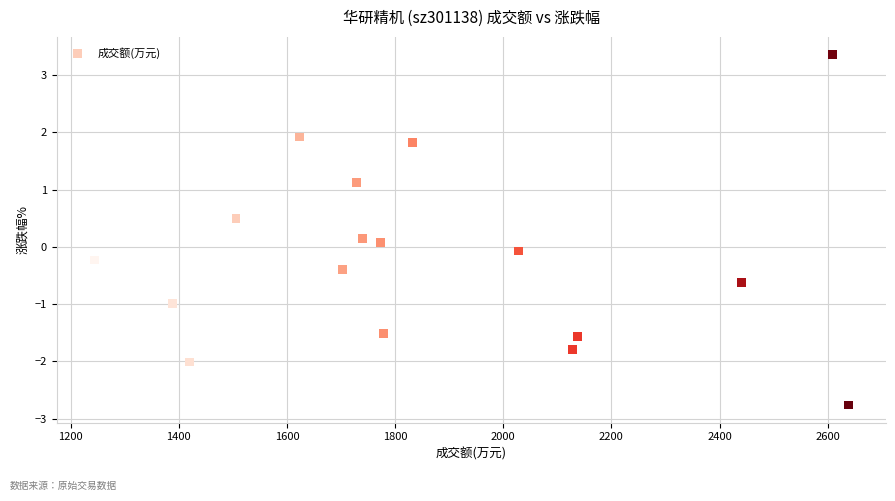

What is the range of X values (max minus min)?

1394.0